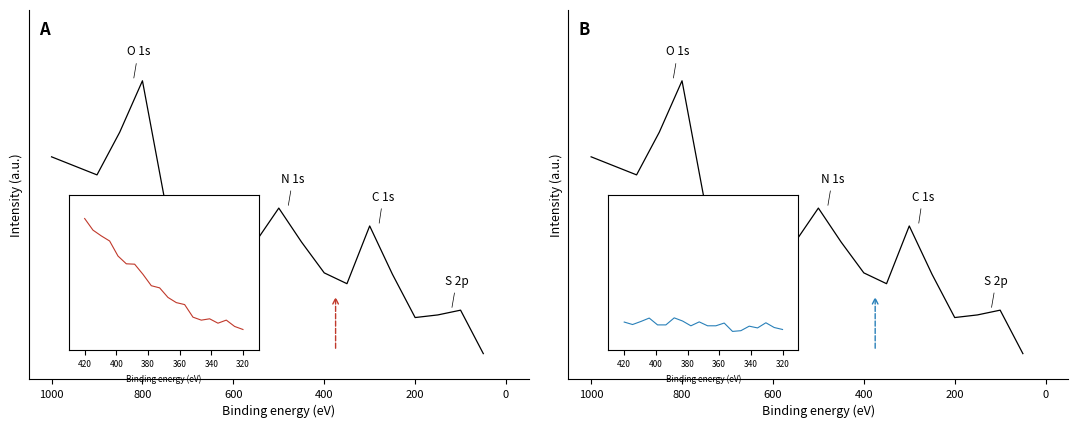

True or false: the data shows 0.7 at 8.

False